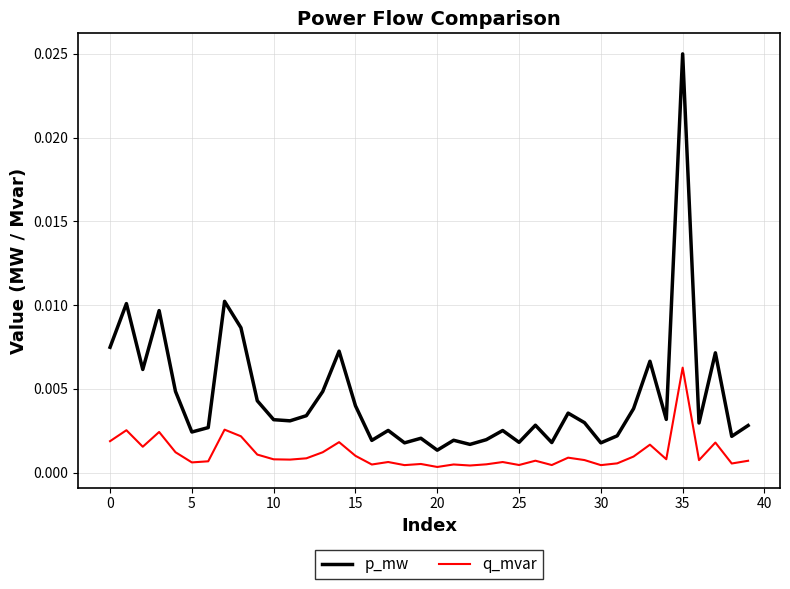

What is the sum of all p_mw values?

0.2